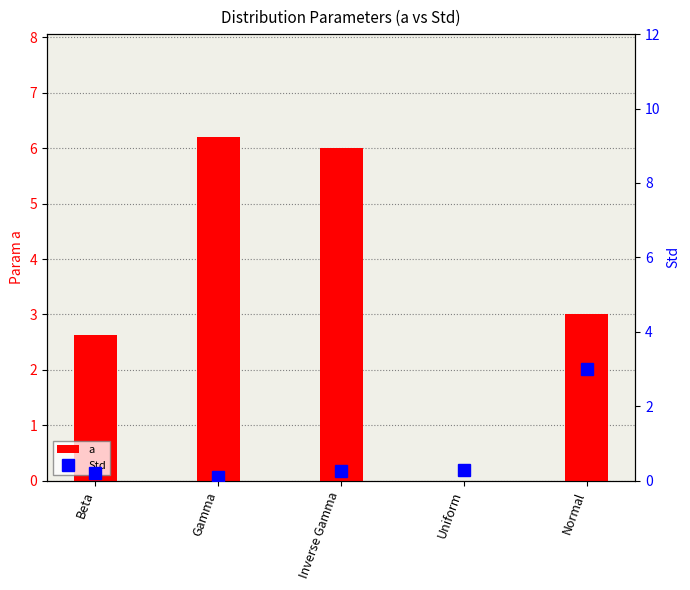

What is the difference between the maximum and second lowest values in the a series?

3.6